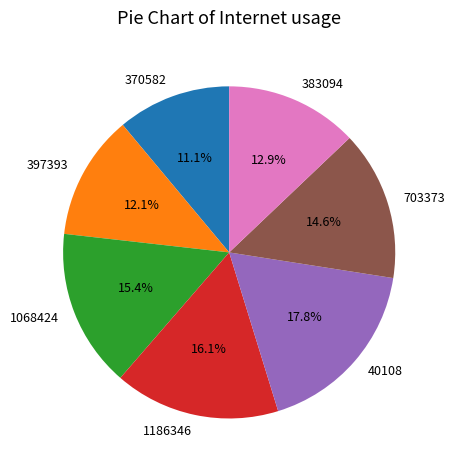

How much of the chart is everything except 383094?

87.1%